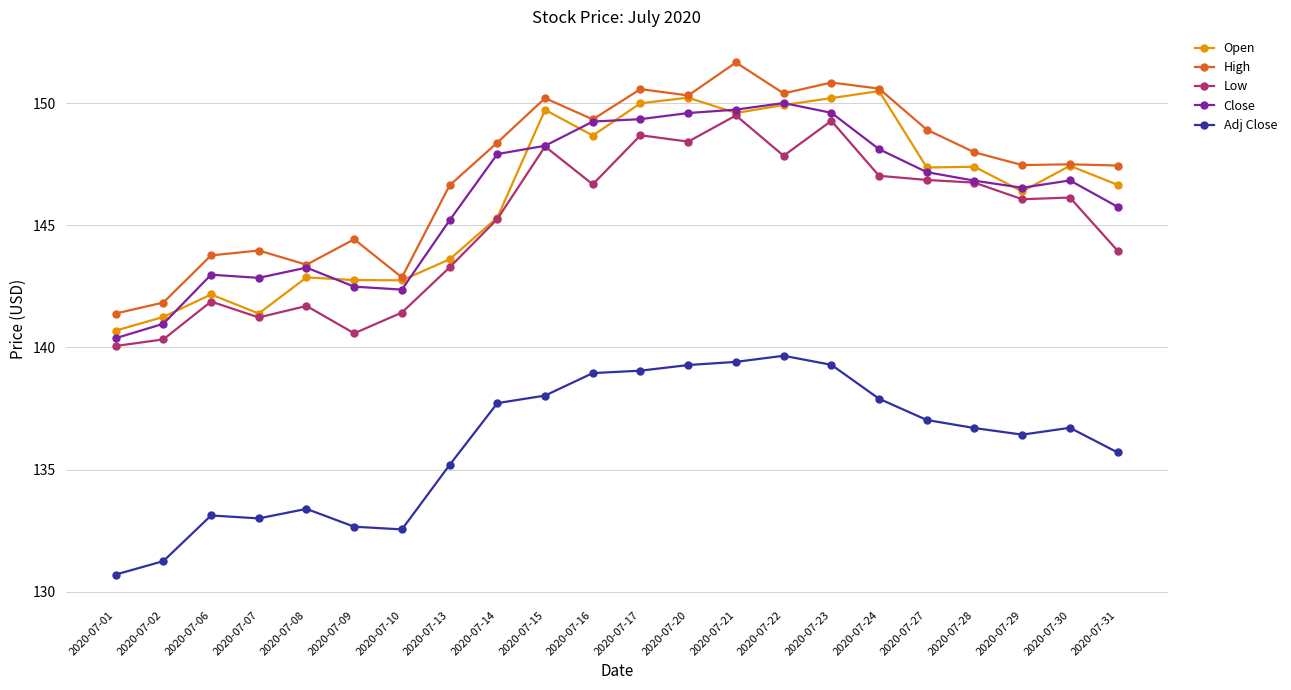

What is the approximate value of Adj Close at 2020-07-06?

133.1